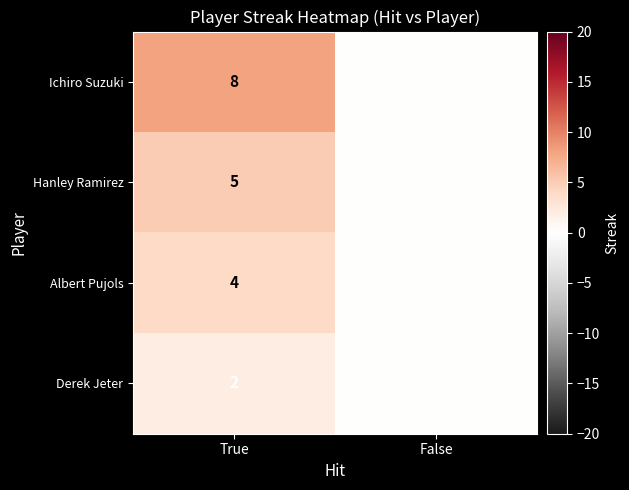

What is the sum of all Hanley Ramirez values?

5